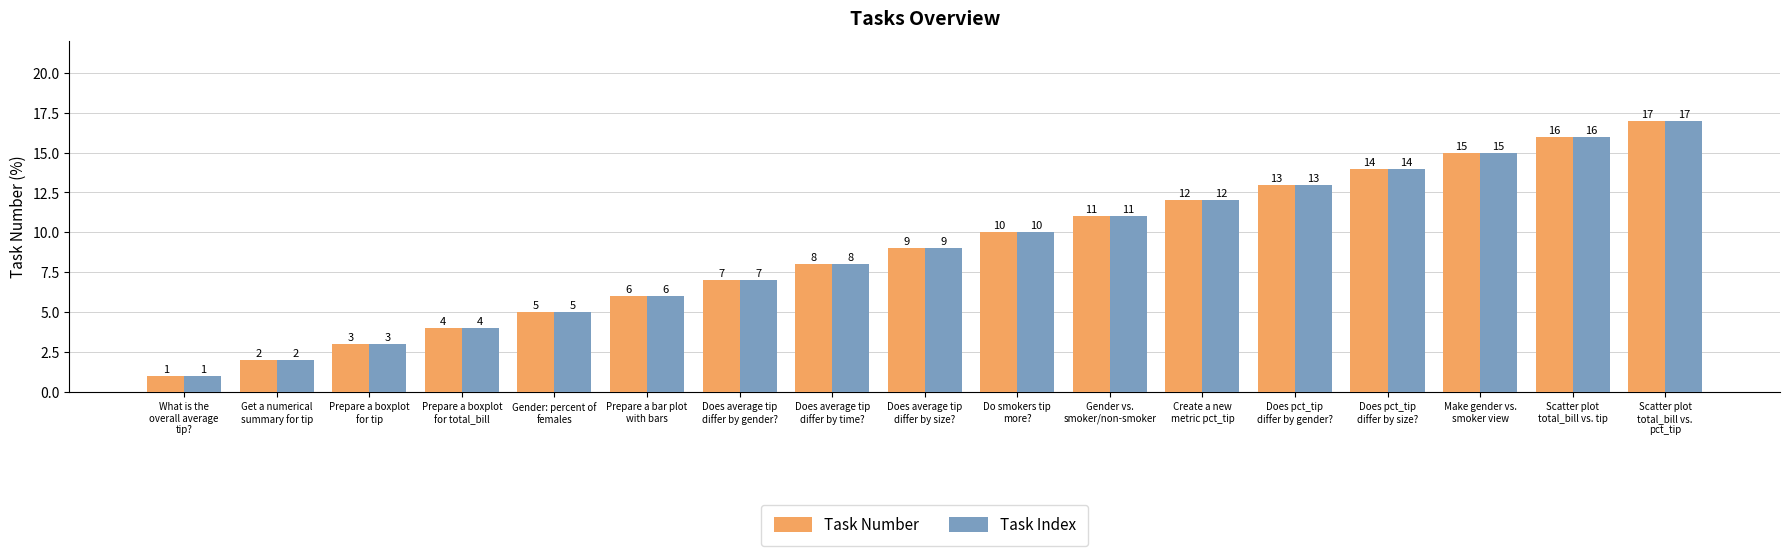

What is the difference between the maximum and second lowest values in the Task Index series?

15